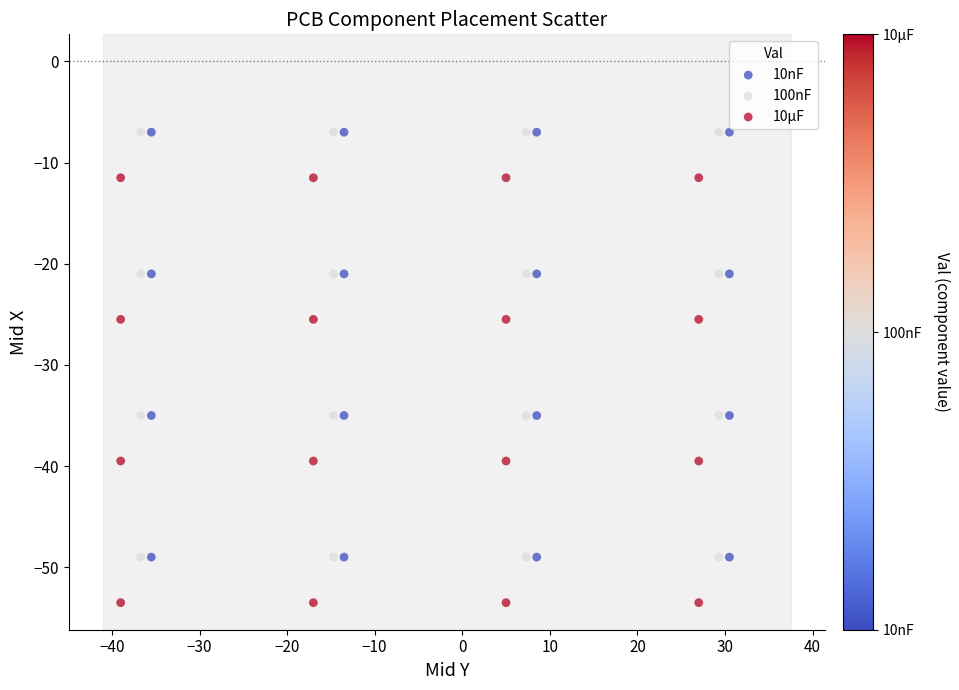

What are all the series names shown in the legend?

10nF, 100nF, 10µF